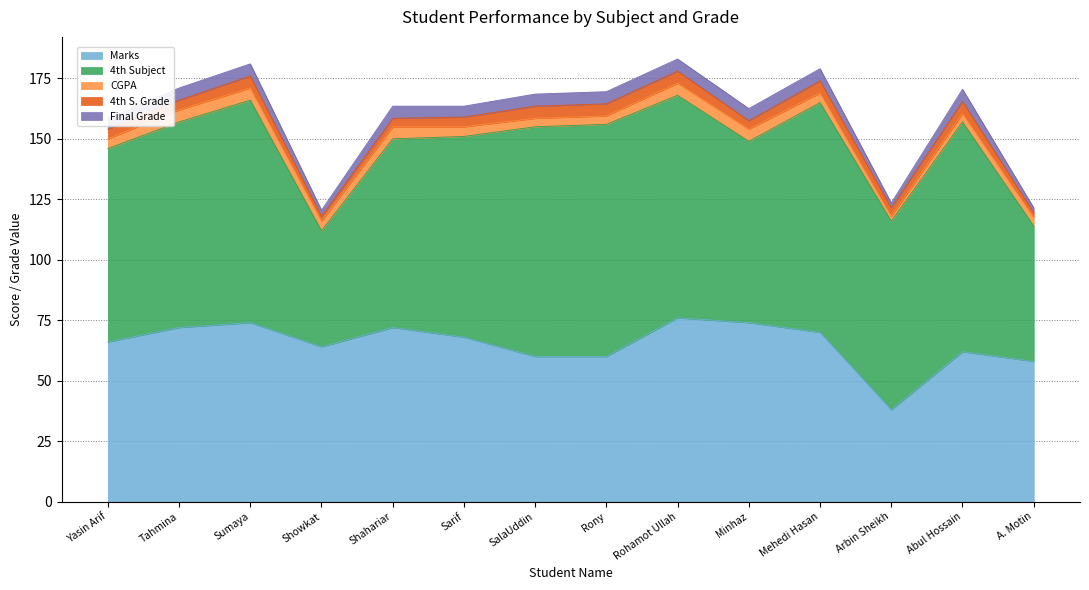

What are all the series names shown in the legend?

Marks, 4th Subject, CGPA, 4th S. Grade, Final Grade